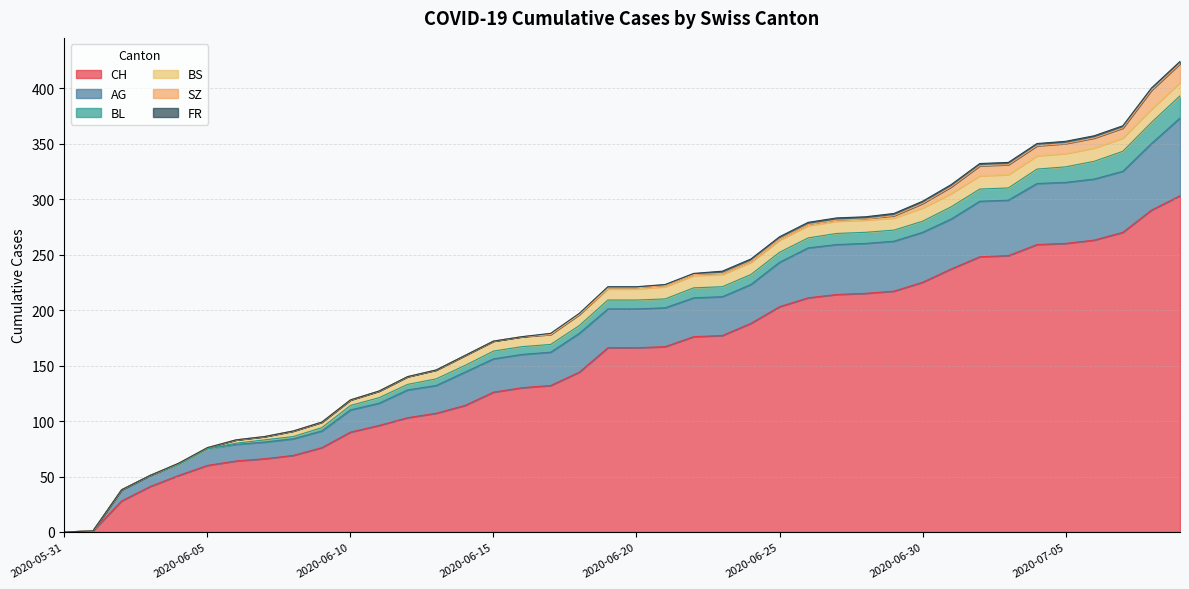

What is the difference between the maximum and minimum values in the FR series?

2